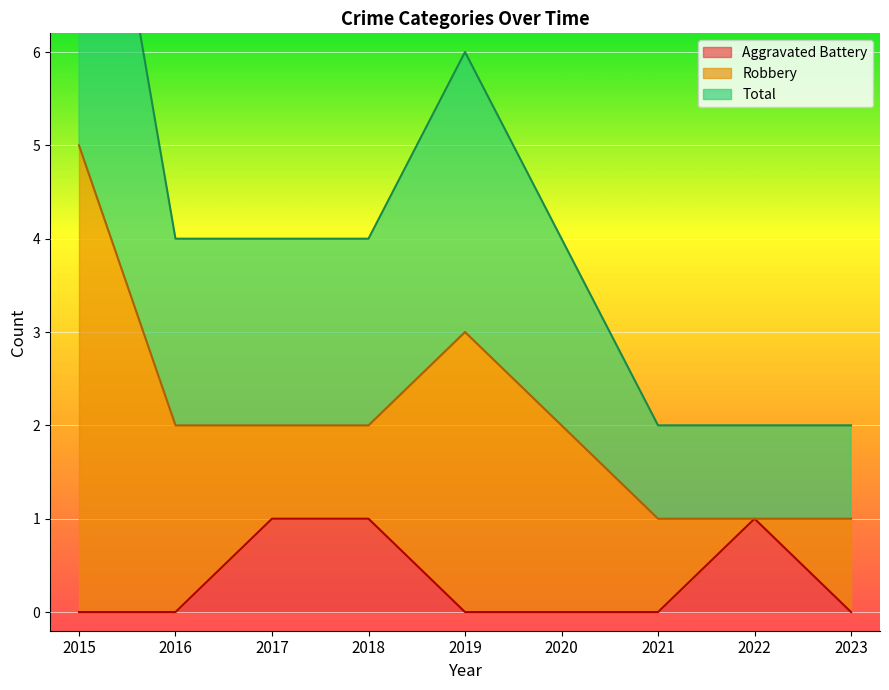

True or false: Aggravated Battery has a value of 0 at 2022.

False